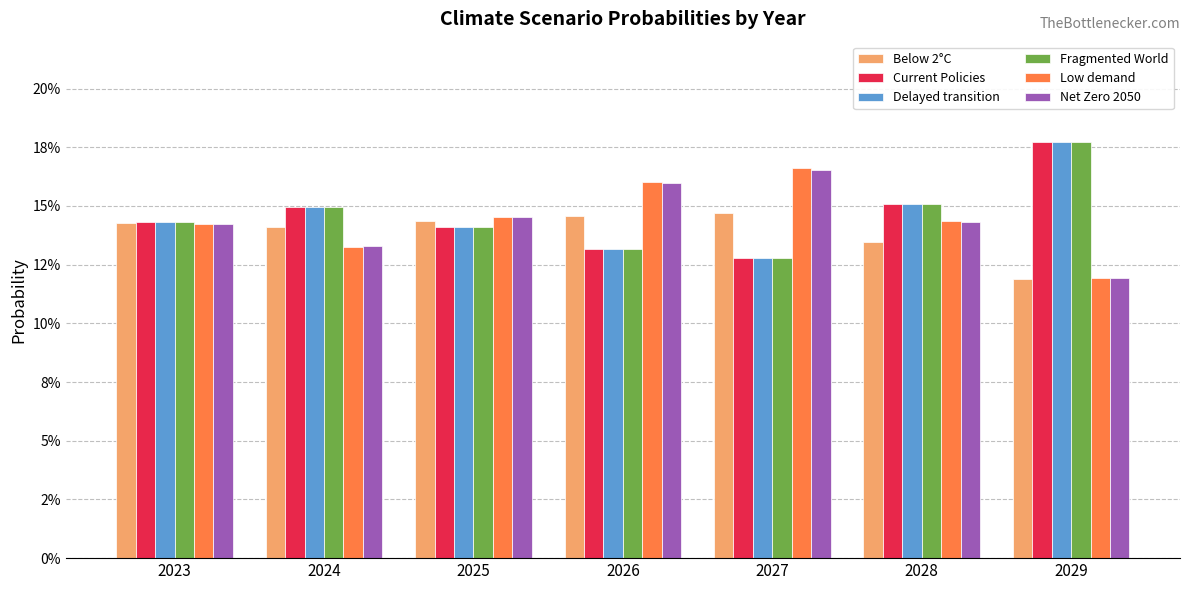

Are the bars grouped side by side (vs. stacked)?

Yes